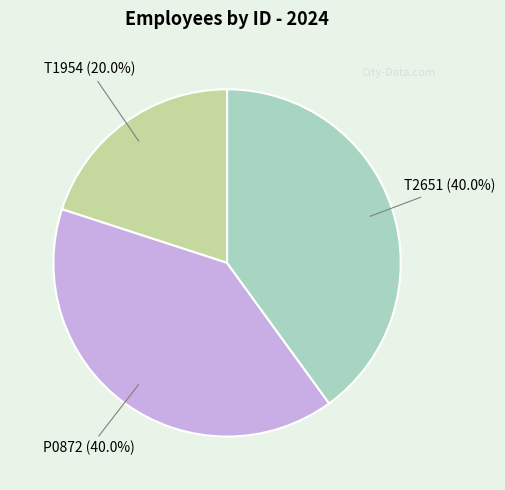

To the nearest percent, what is the combined percentage of T2651 and T1954?

60%